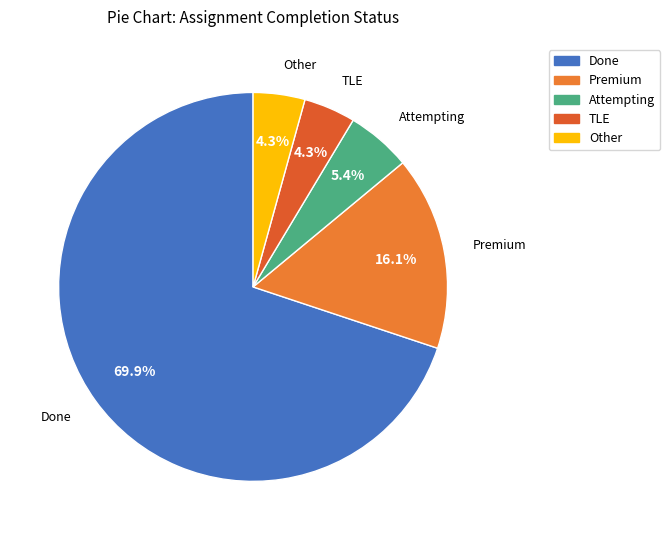

What percentage is the Attempting slice, to the nearest percent?

5%